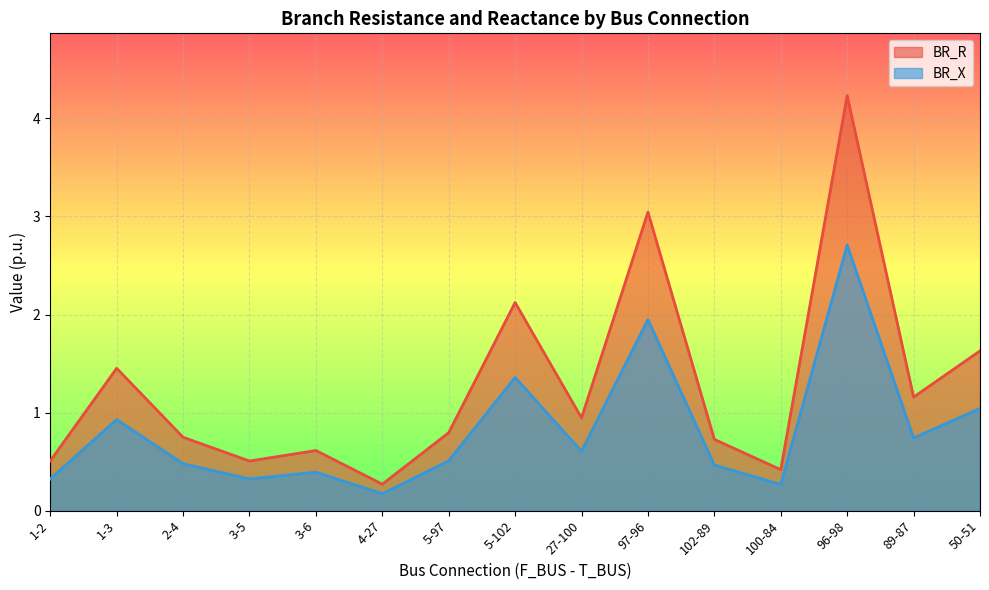

What is the difference between the maximum and minimum values in the BR_X series?

2.5